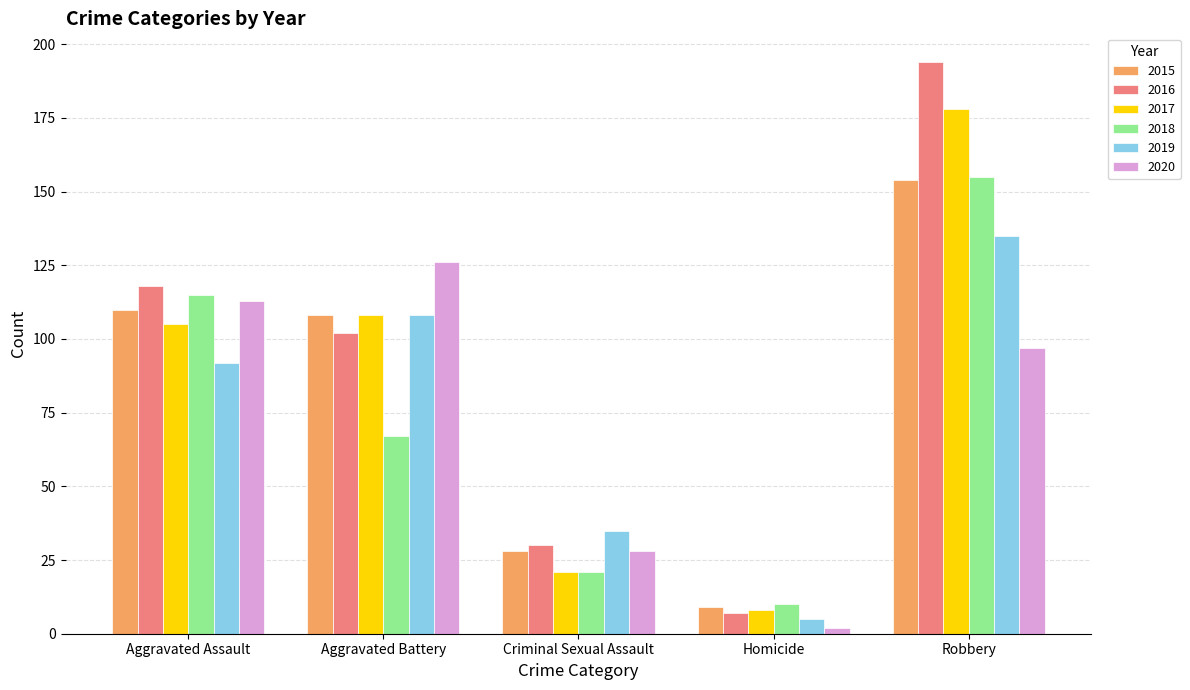

How many groups of bars are there?

5